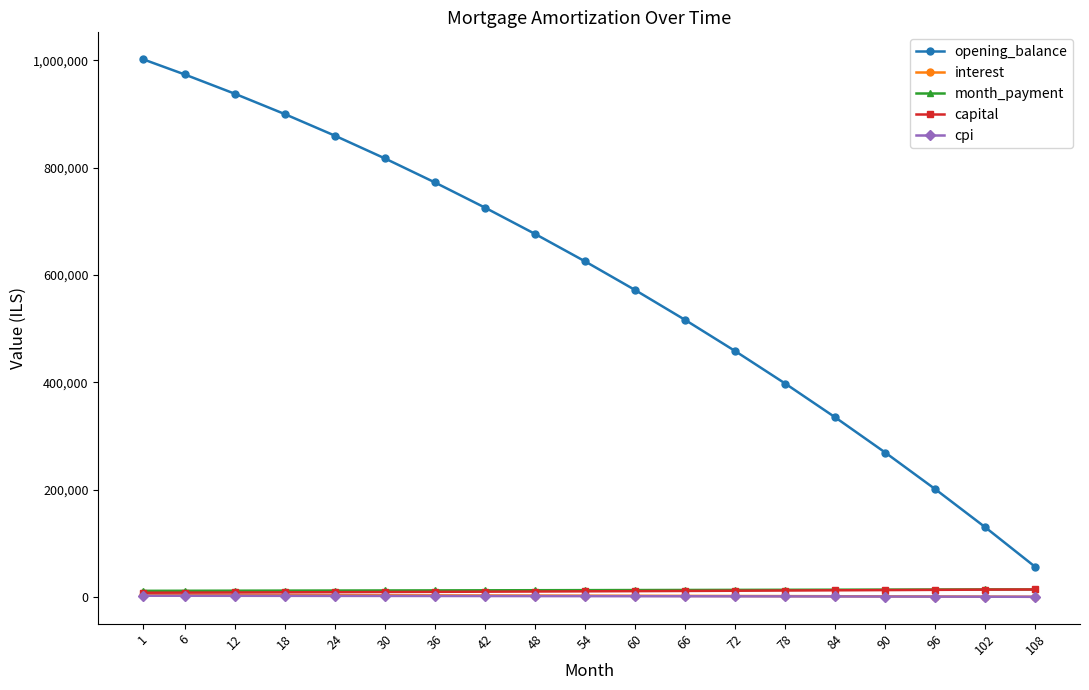

List the labels in order of opening_balance value, largest first.

1, 6, 12, 18, 24, 30, 36, 42, 48, 54, 60, 66, 72, 78, 84, 90, 96, 102, 108